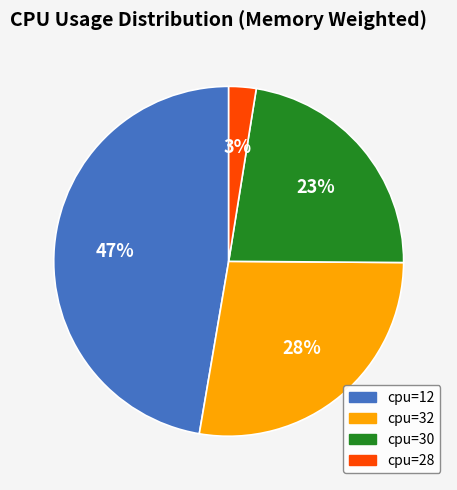

Is the sum of cpu=32 and cpu=12 greater than half?

Yes